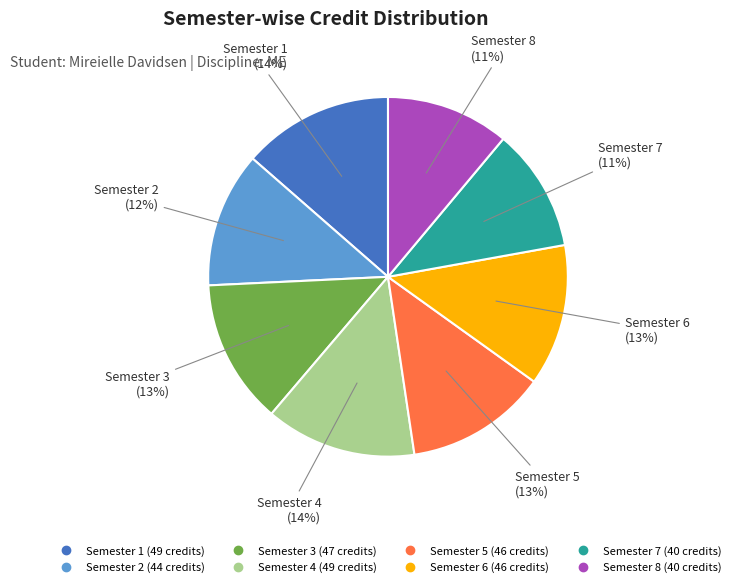

Does Semester 5 represent more than half of the total?

No